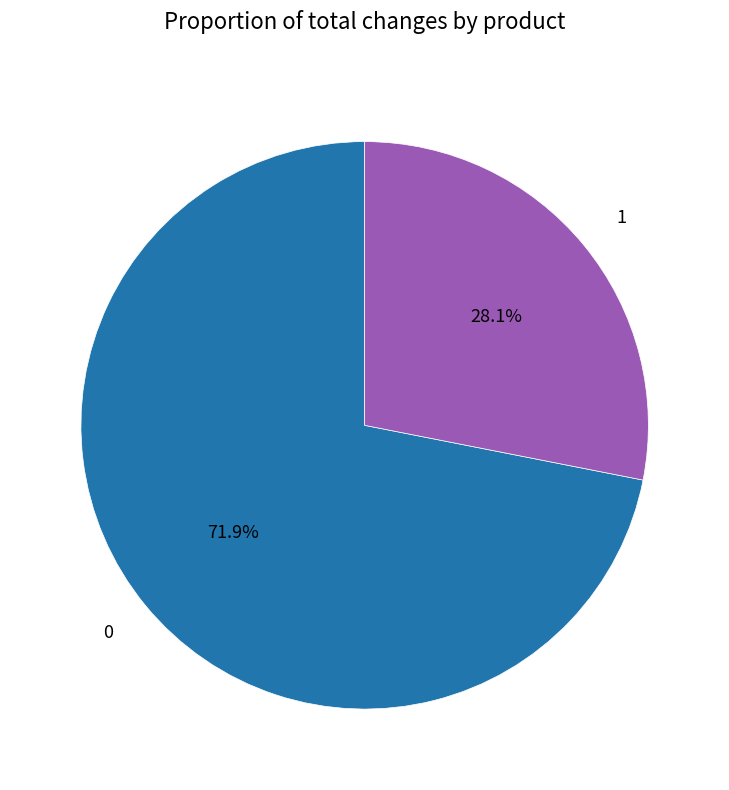

How many segments does this pie chart have?

2